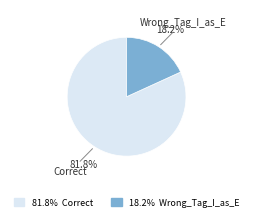

Does any single category account for the majority?

Yes